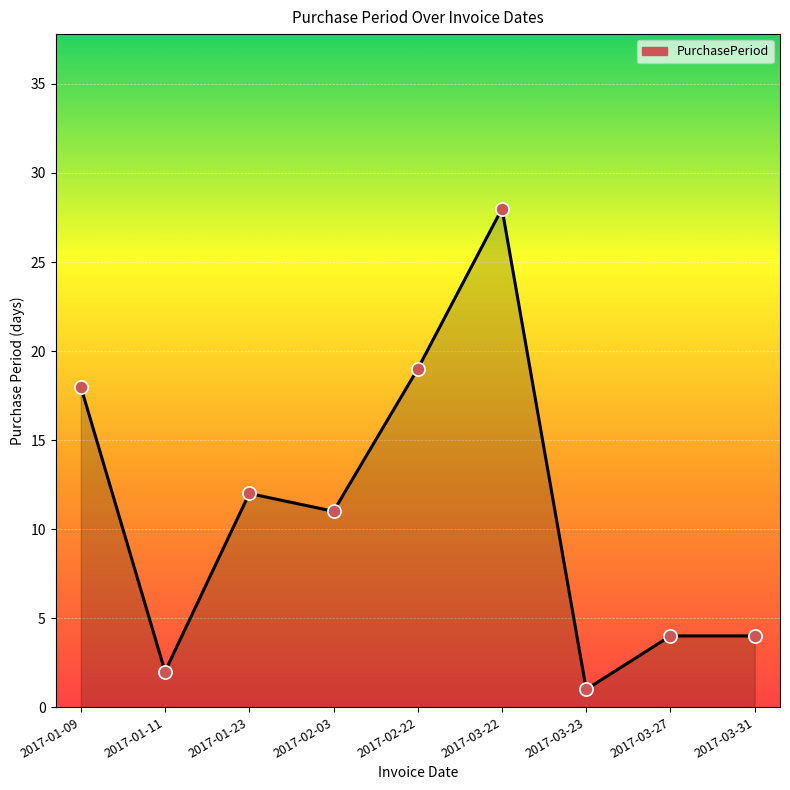

What is the change in value from 2017-02-22 to 2017-03-23?

-18